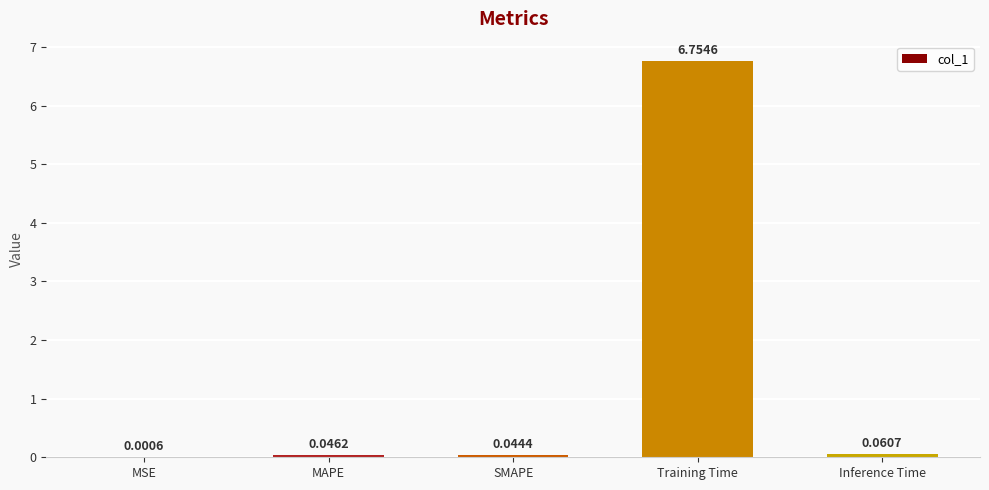

At which label is the value closest to 3?

Inference Time